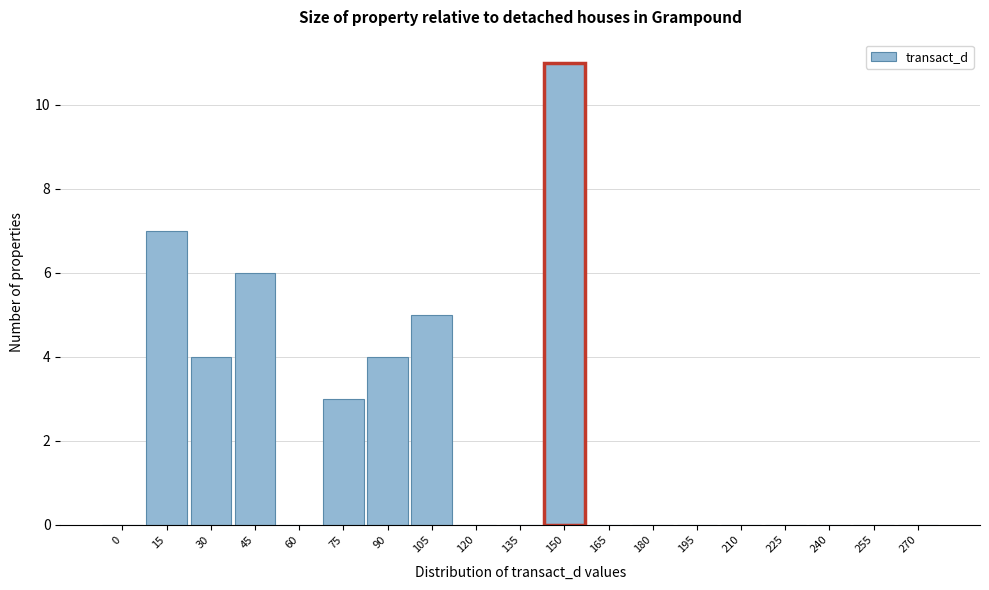

Reading left to right, what are all the values shown in this chart?

0=0	15=7	30=4	45=6	60=0	75=3	90=4	105=5	120=0	135=0	150=11	165=0	180=0	195=0	210=0	225=0	240=0	255=0	270=0